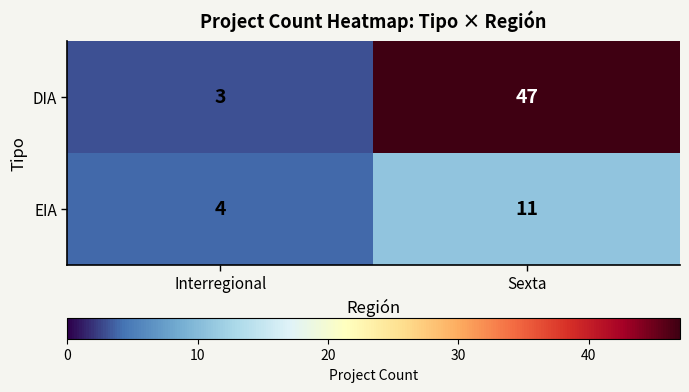

The DIA series shows 3 at Interregional. True or false?

True